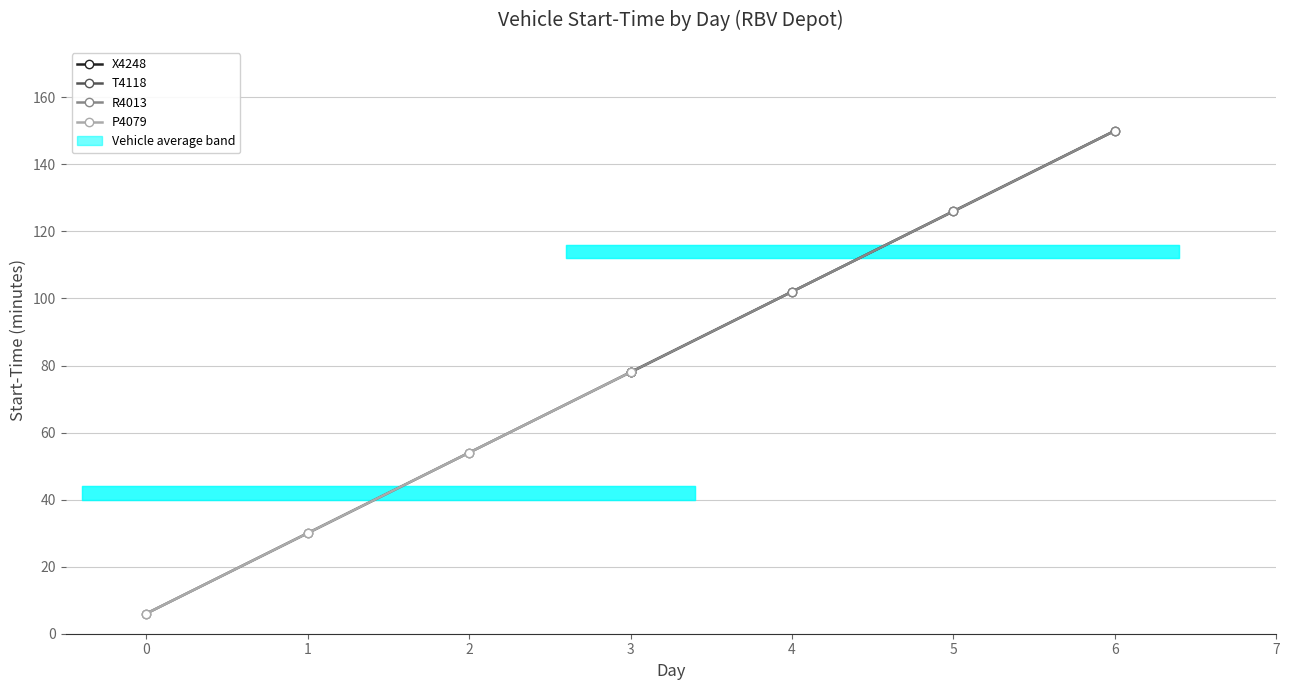

Count the X4248 values in the range 102 to 150.

3